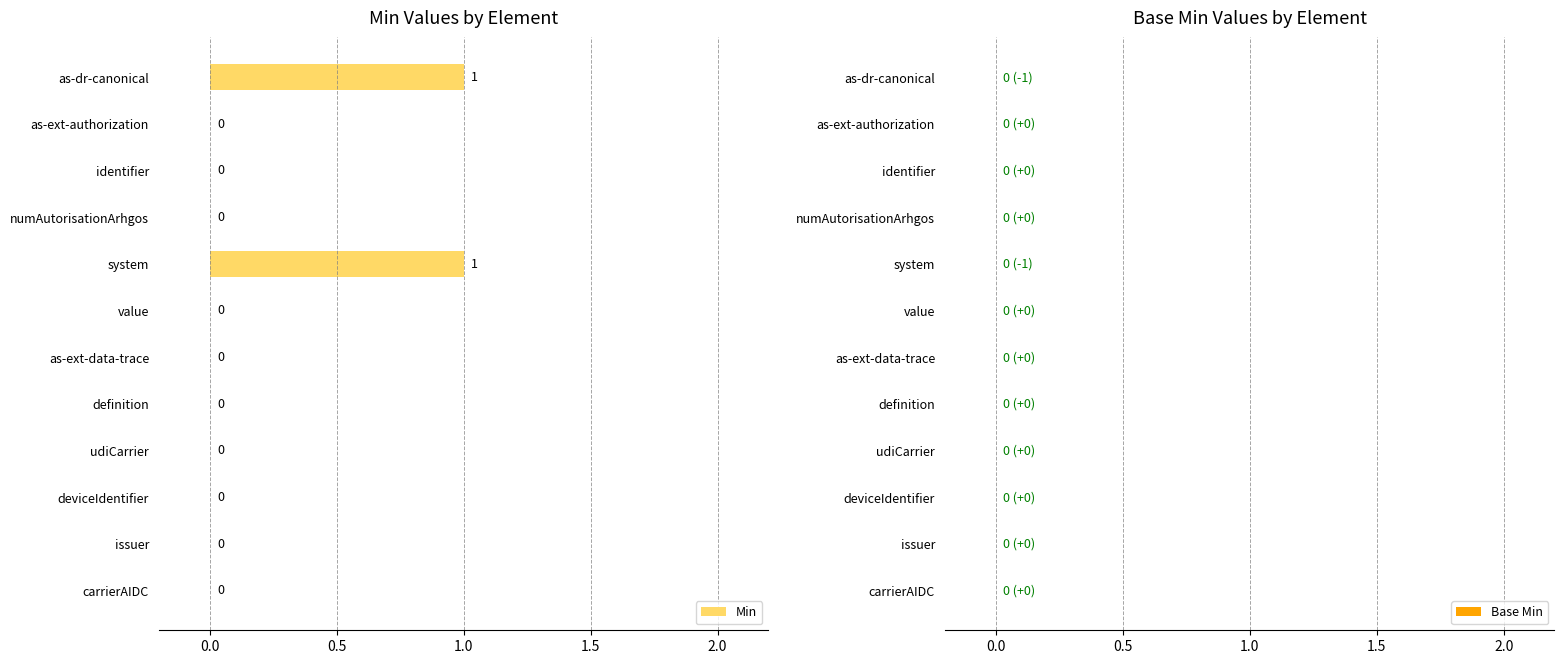

True or false: the data shows 0 at issuer.

True